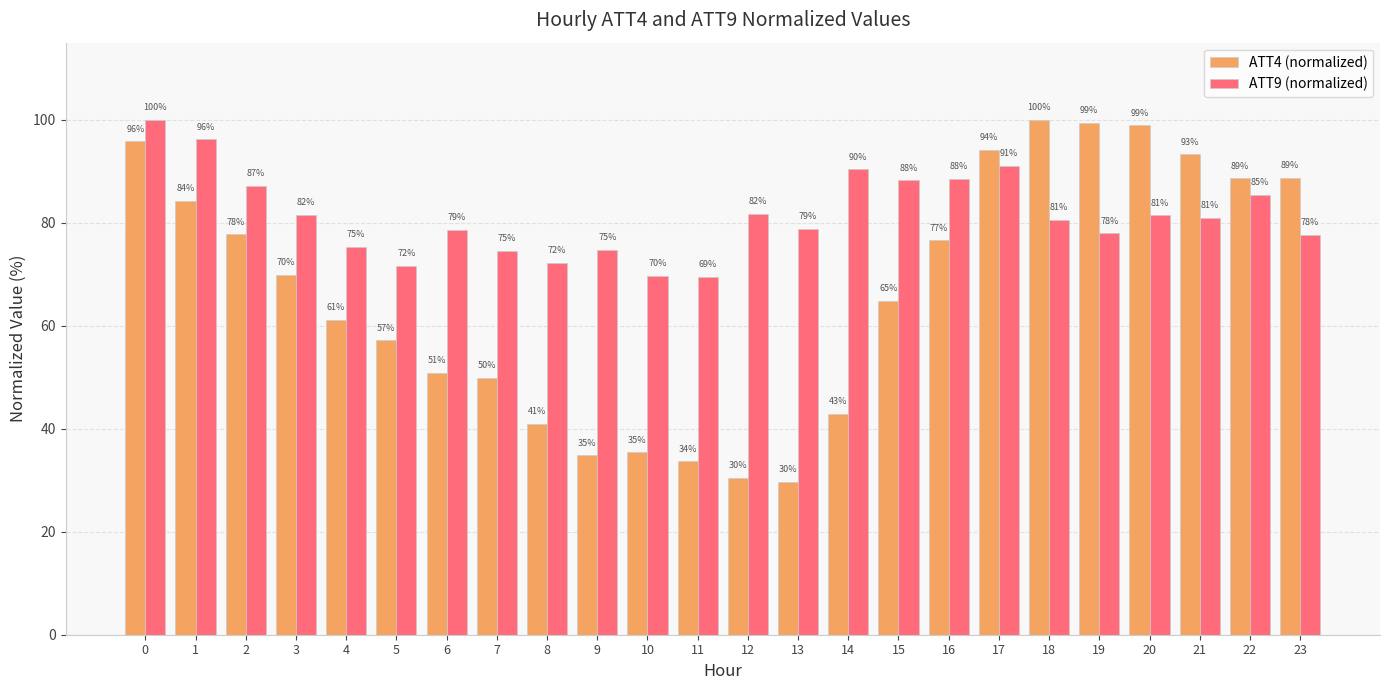

What is the maximum value for ATT4 (normalized)?

100.0